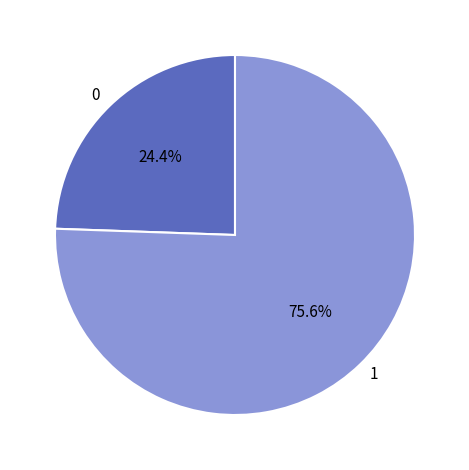

Between 1 and 0, which is larger?

1